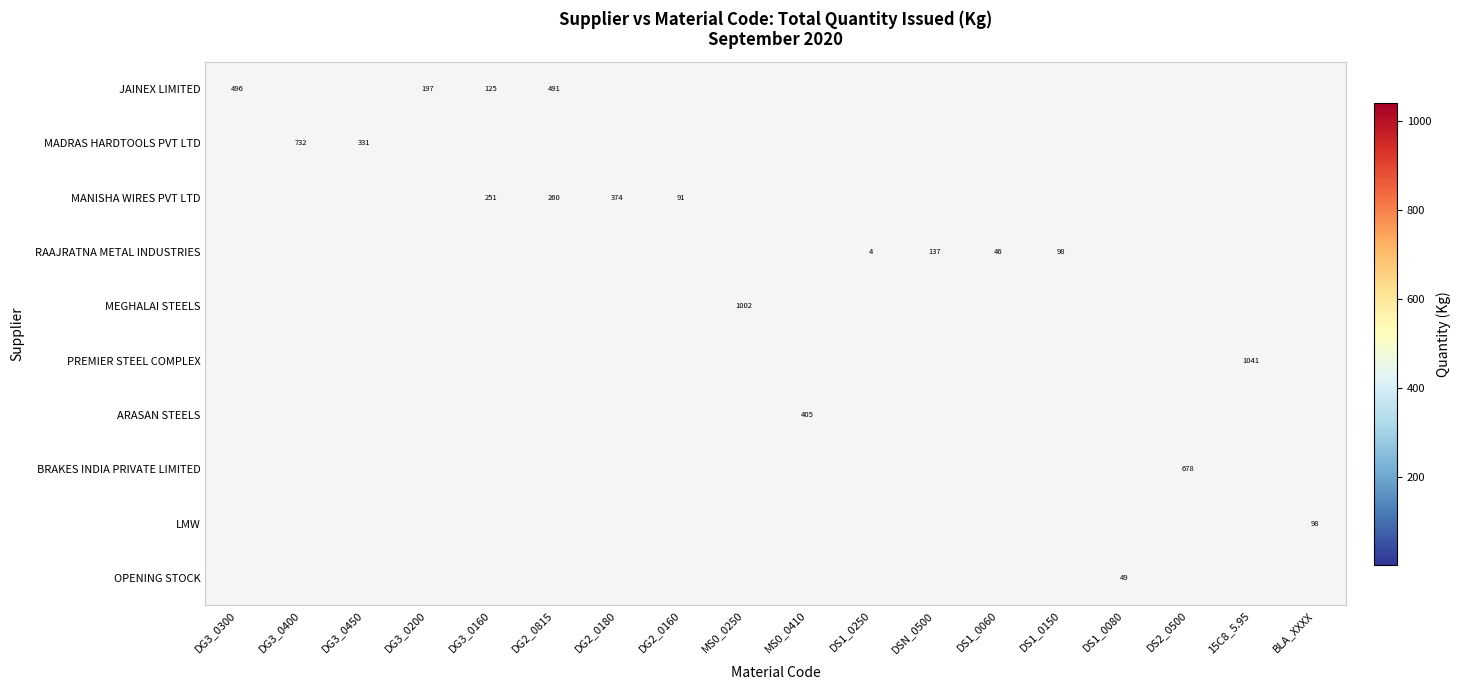

Is it true that RAAJRATNA METAL INDUSTRIES equals 4 at DS1_0250?

True